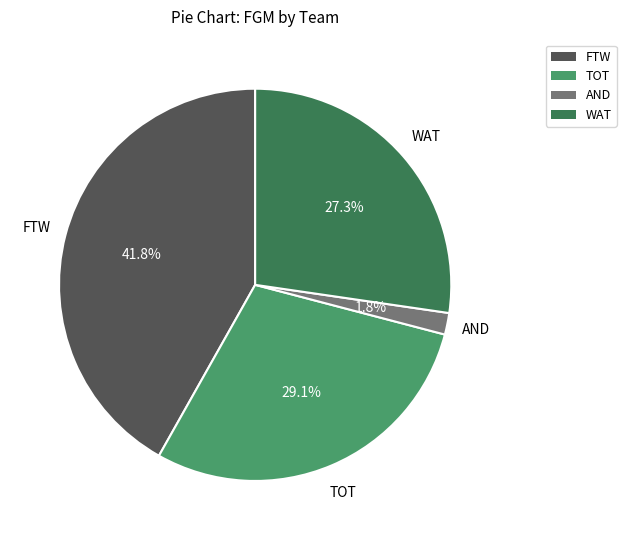

To the nearest percent, what is the difference between the TOT and FTW slice percentages?

13%